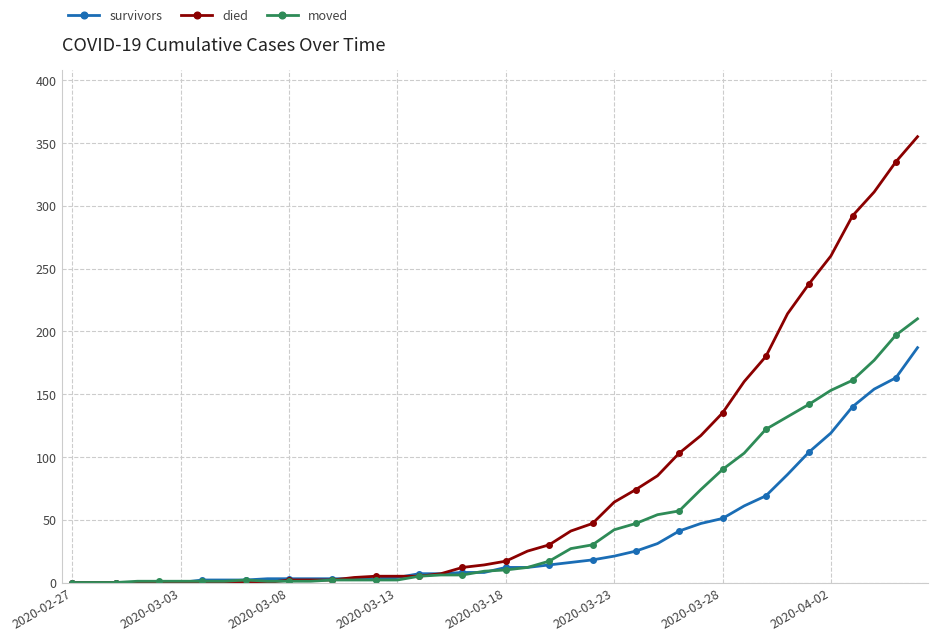

After their last crossing, which series has the higher values: died or moved?

died